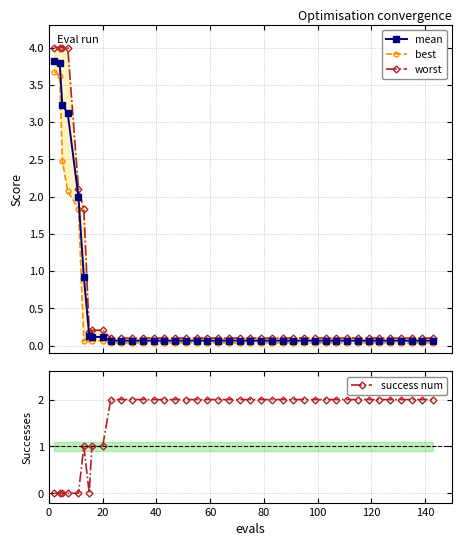

What is the value of the mean point at the 33rd from the left?

0.1